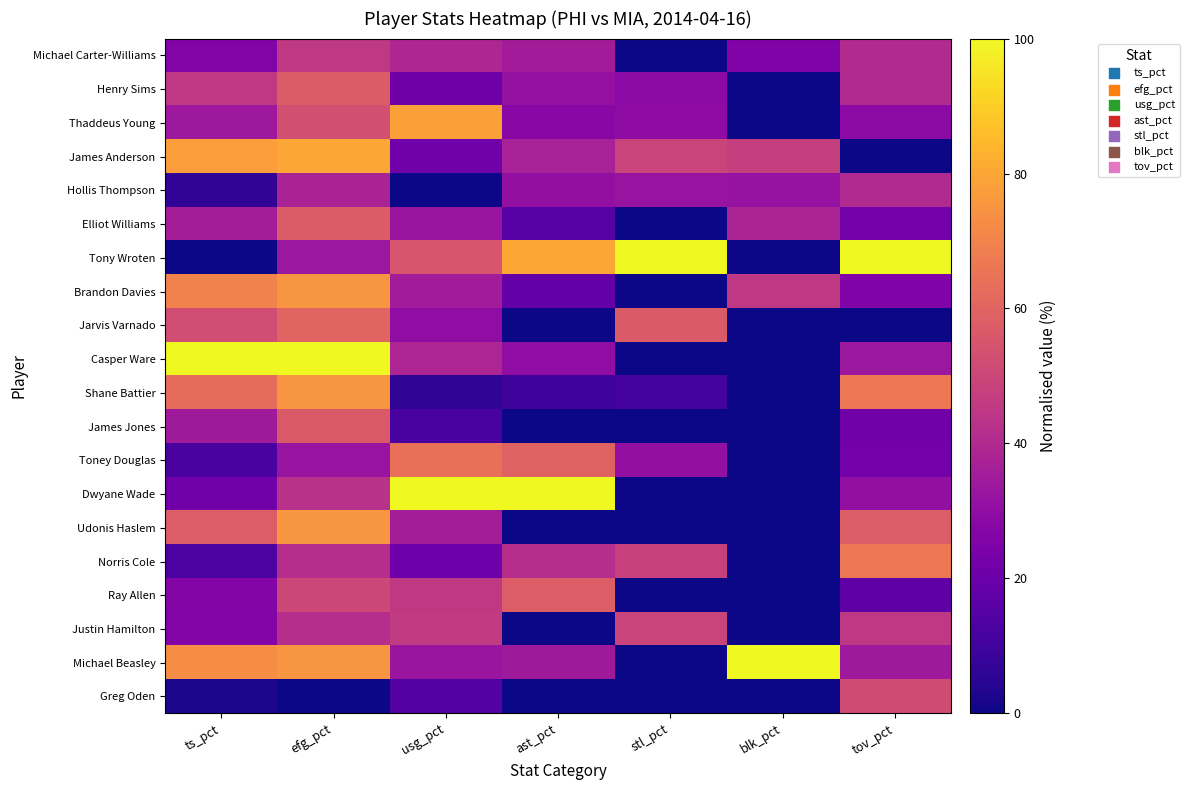

Which has a higher value, usg_pct or ts_pct?

usg_pct